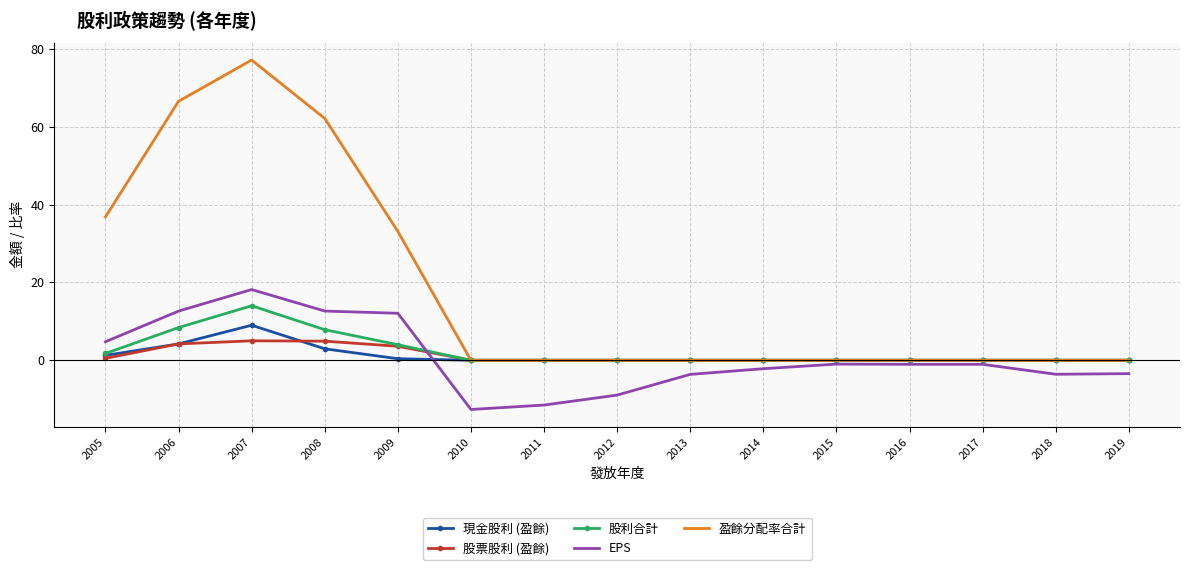

What is the difference between the maximum and second lowest values in the EPS series?

29.7